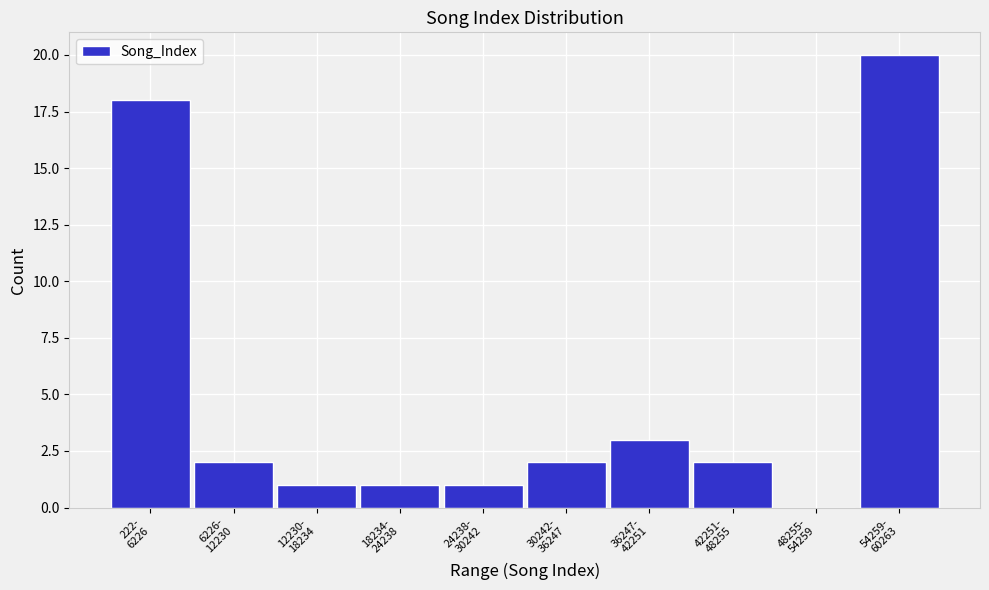

What is the maximum value shown in the chart?

20